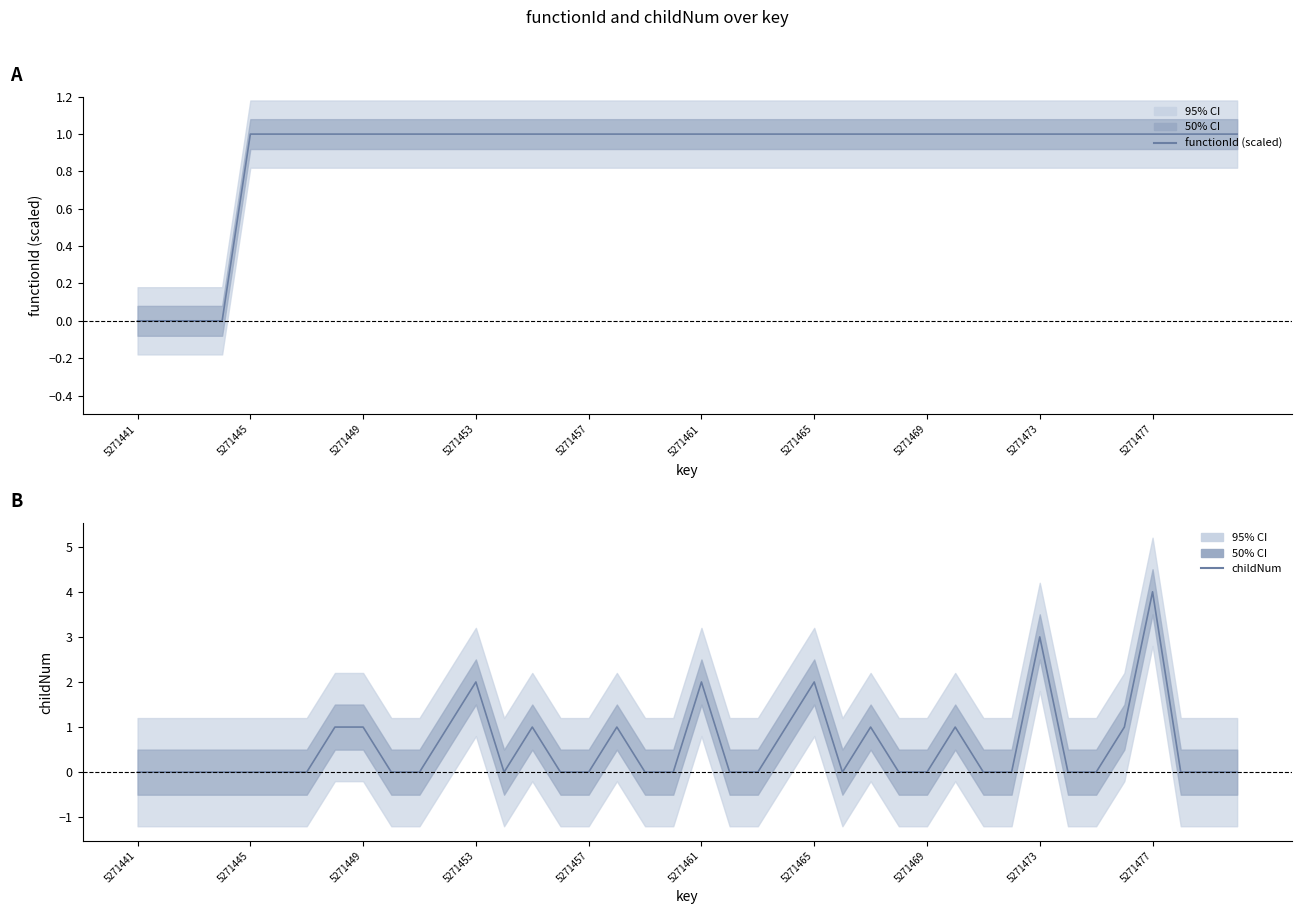

Is the value of childNum at 5271449 greater than the value of functionId (scaled) at 23?

No